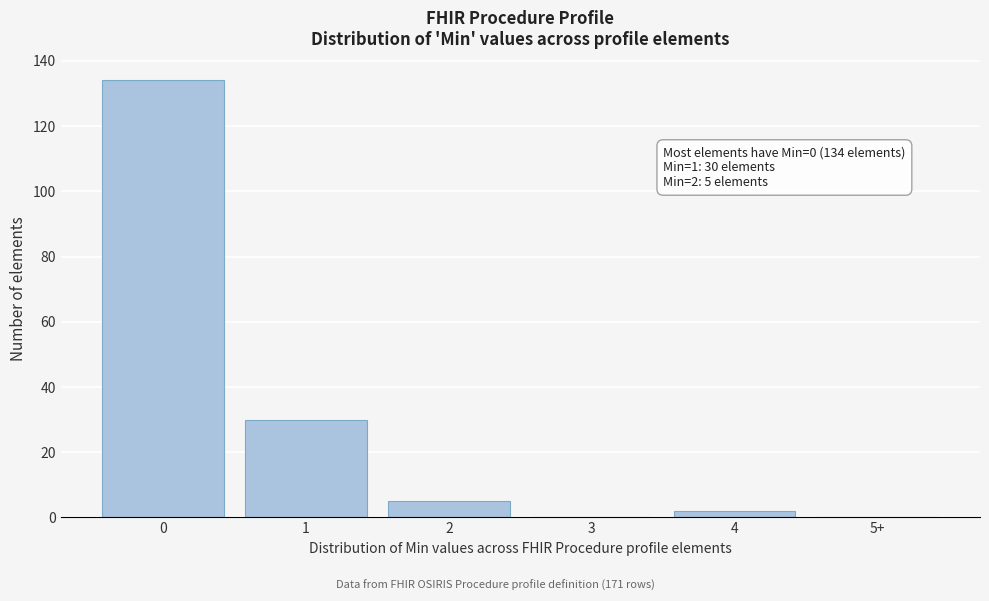

Reading left to right, extract all data points from this chart.

0=134	1=30	2=5	3=0	4=2	5+=0